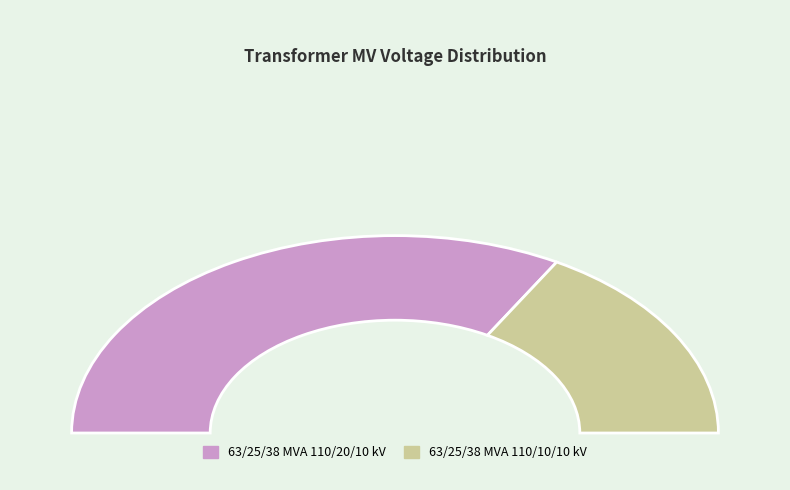

Count the number of slices in the pie.

2